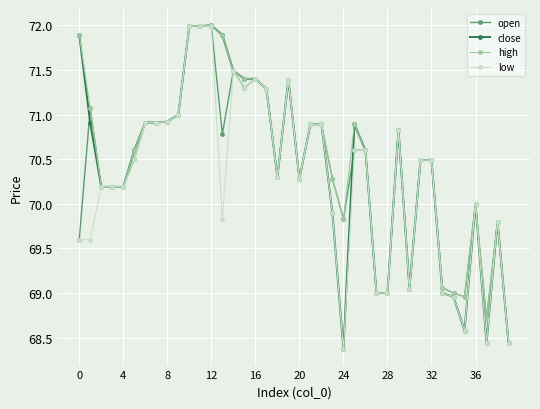

At how many categories does at least one series exceed 68?

40